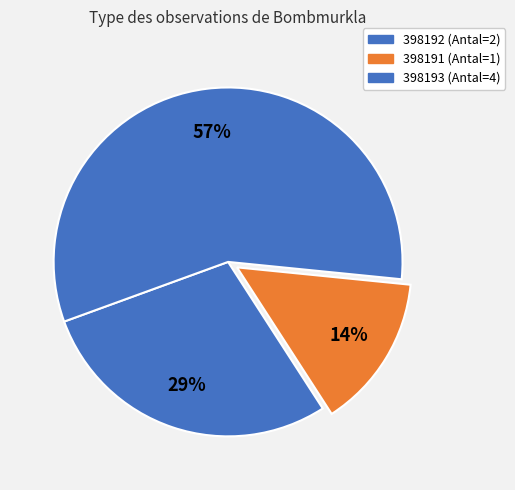

What portion of the pie excludes 398192?

71.4%